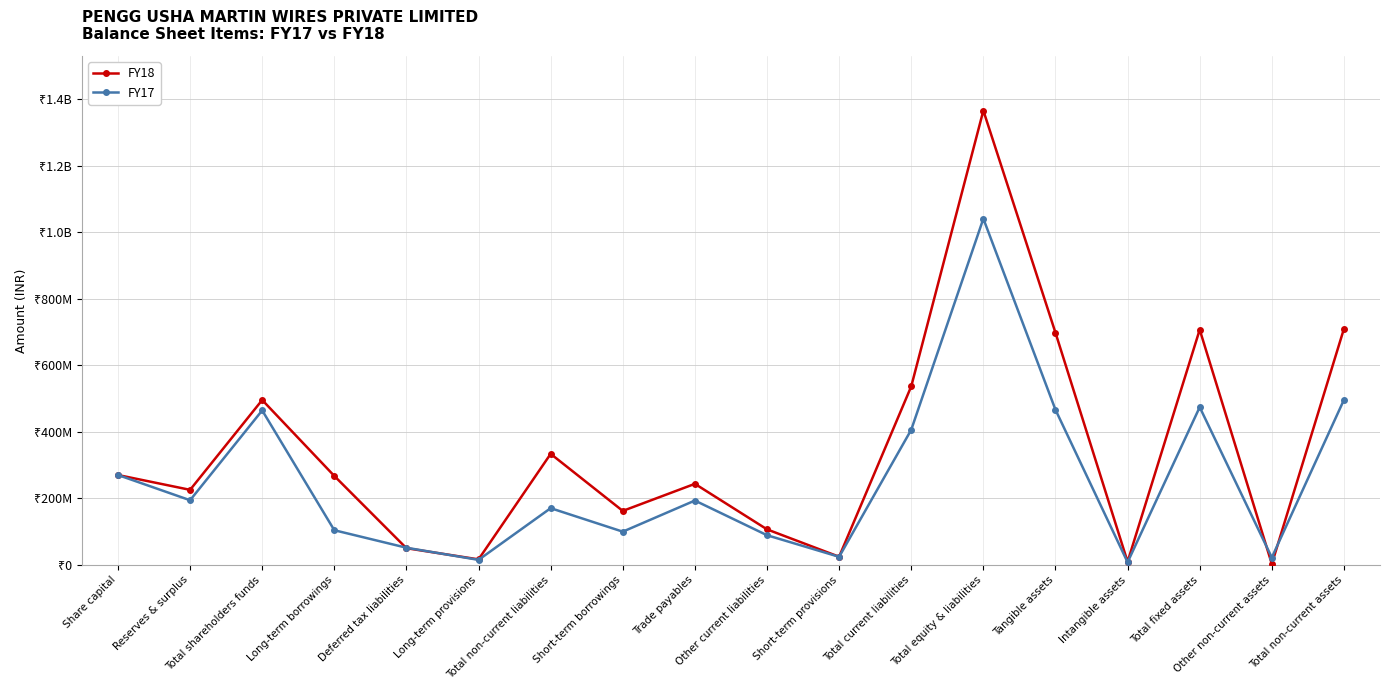

At which category does FY17 reach its first local peak?

Total shareholders funds